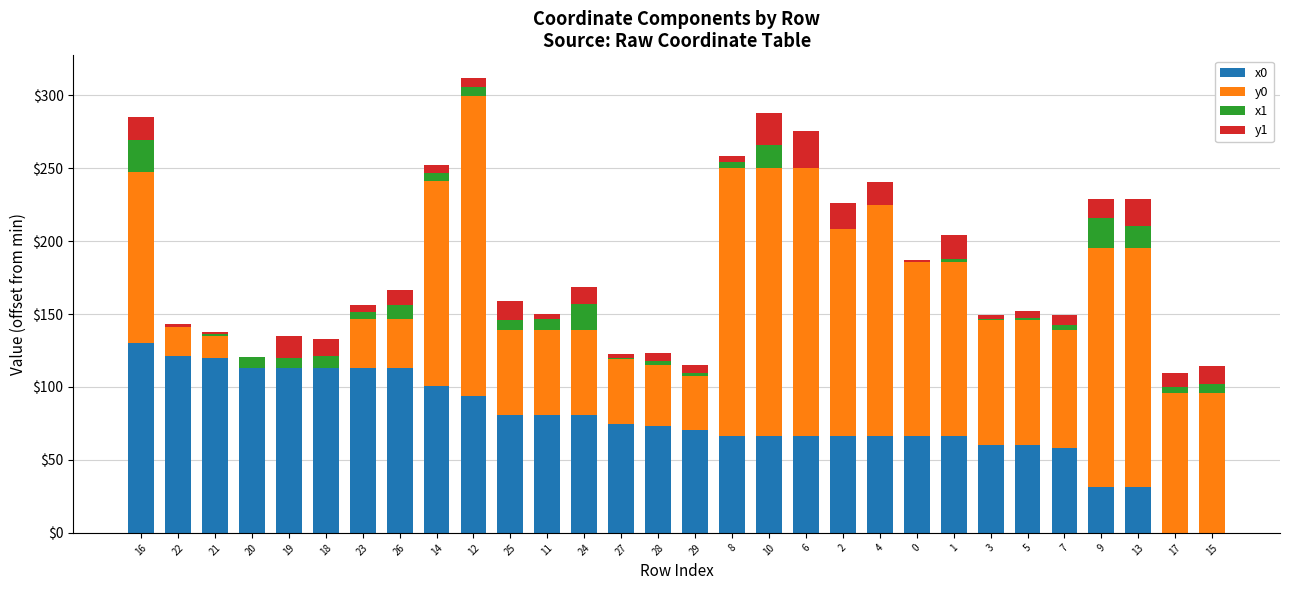

The value of x0 at 10 is 66.7. True or false?

True